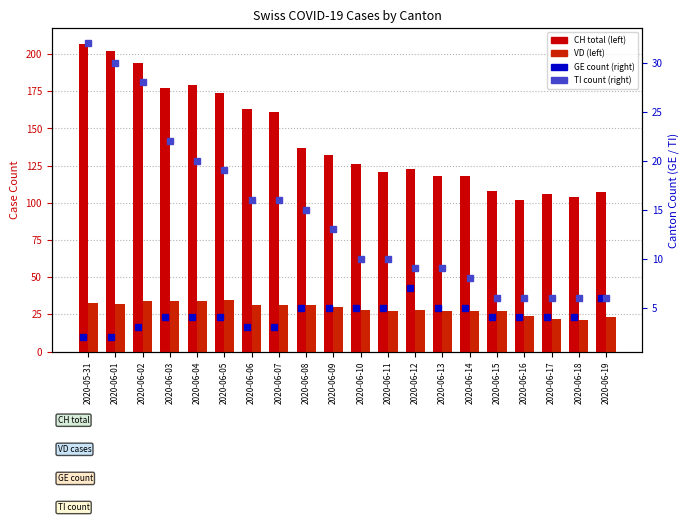

Where is TI (right axis) nearest to the value 19?

2020-06-05